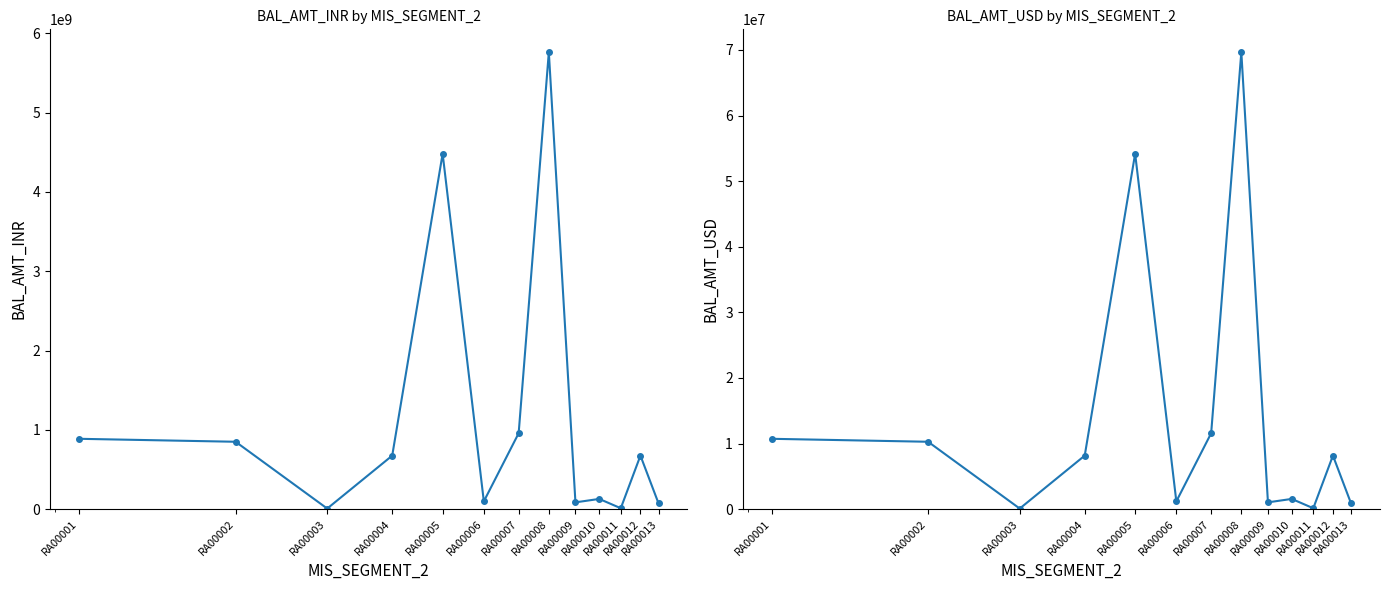

List the series in order of their overall mean, highest first.

BAL_AMT_INR, BAL_AMT_USD